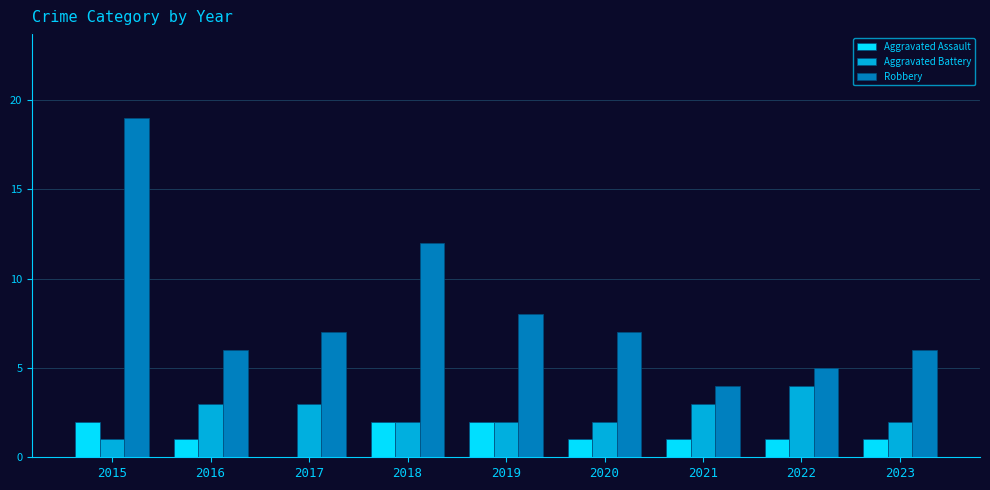

Reading left to right, transcribe all the data shown in this chart.

Aggravated Assault: 2015=2	2016=1	2017=0	2018=2	2019=2	2020=1	2021=1	2022=1	2023=1
Aggravated Battery: 2015=1	2016=3	2017=3	2018=2	2019=2	2020=2	2021=3	2022=4	2023=2
Robbery: 2015=19	2016=6	2017=7	2018=12	2019=8	2020=7	2021=4	2022=5	2023=6